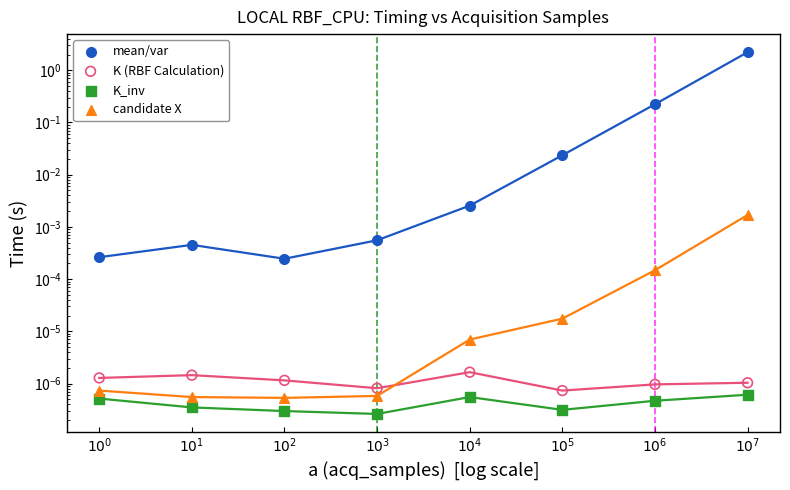

Which series reaches the maximum Y coordinate?

mean/var